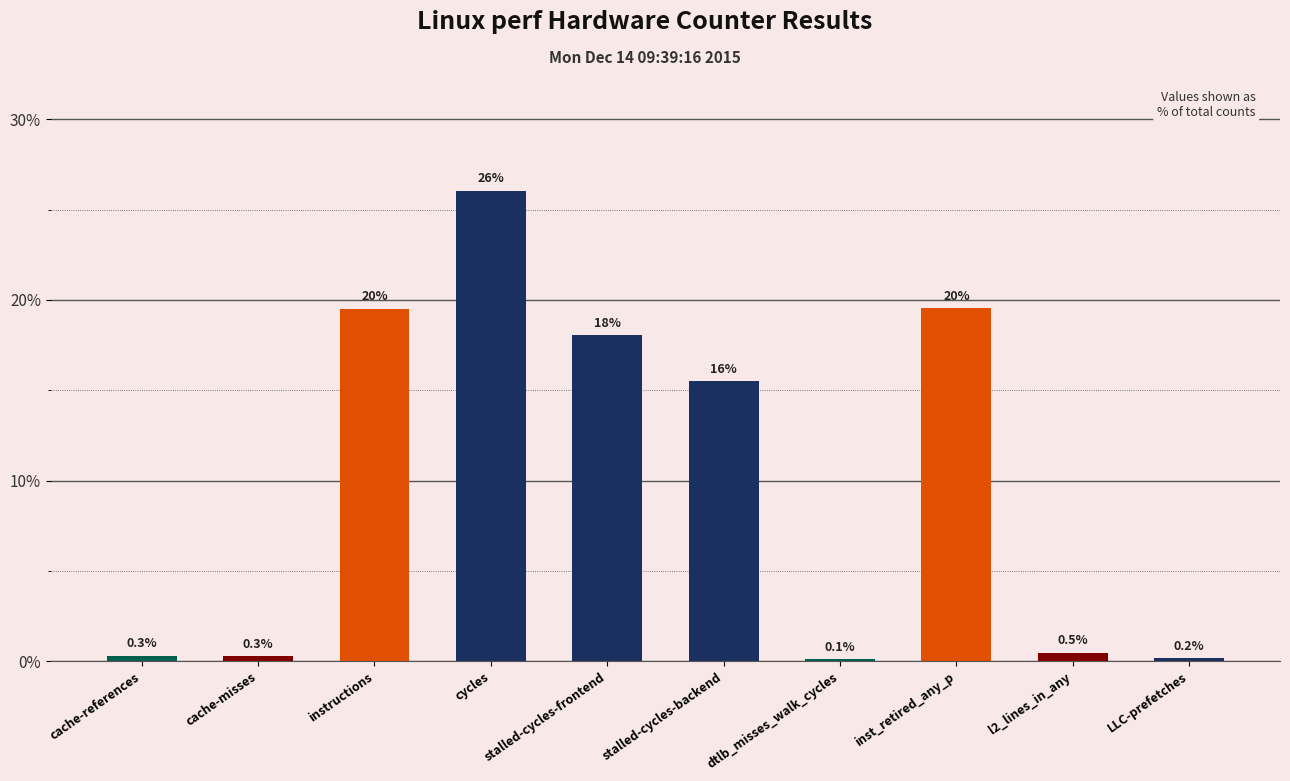

What is the difference between the maximum and second lowest values?

25.9